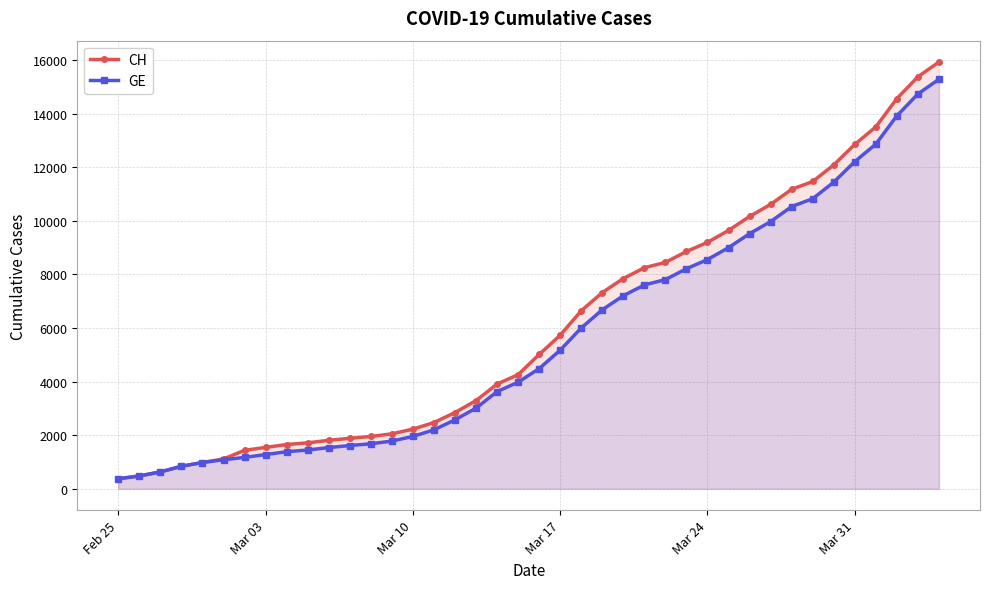

What is the difference between the highest and lowest values at Mar 31?

642